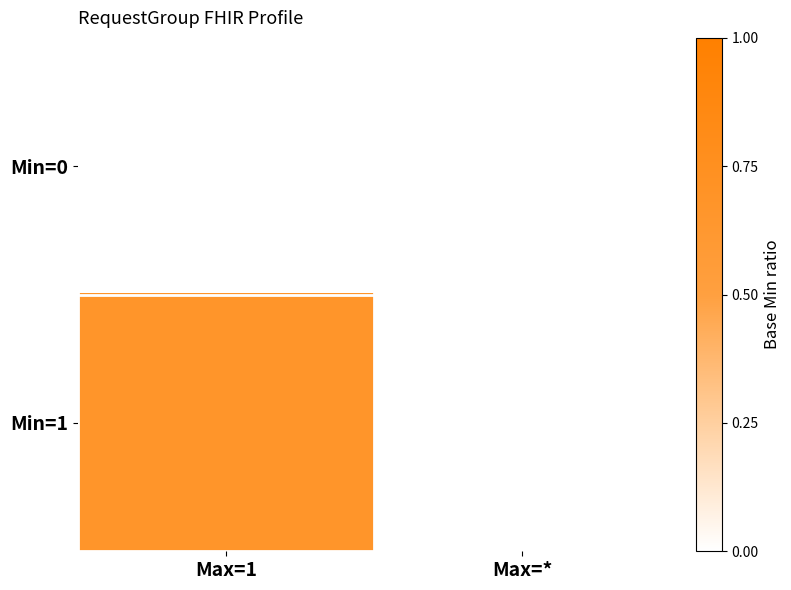

Is the value of Min=1 at Max=1 greater than the value of Min=0 at Max=1?

Yes